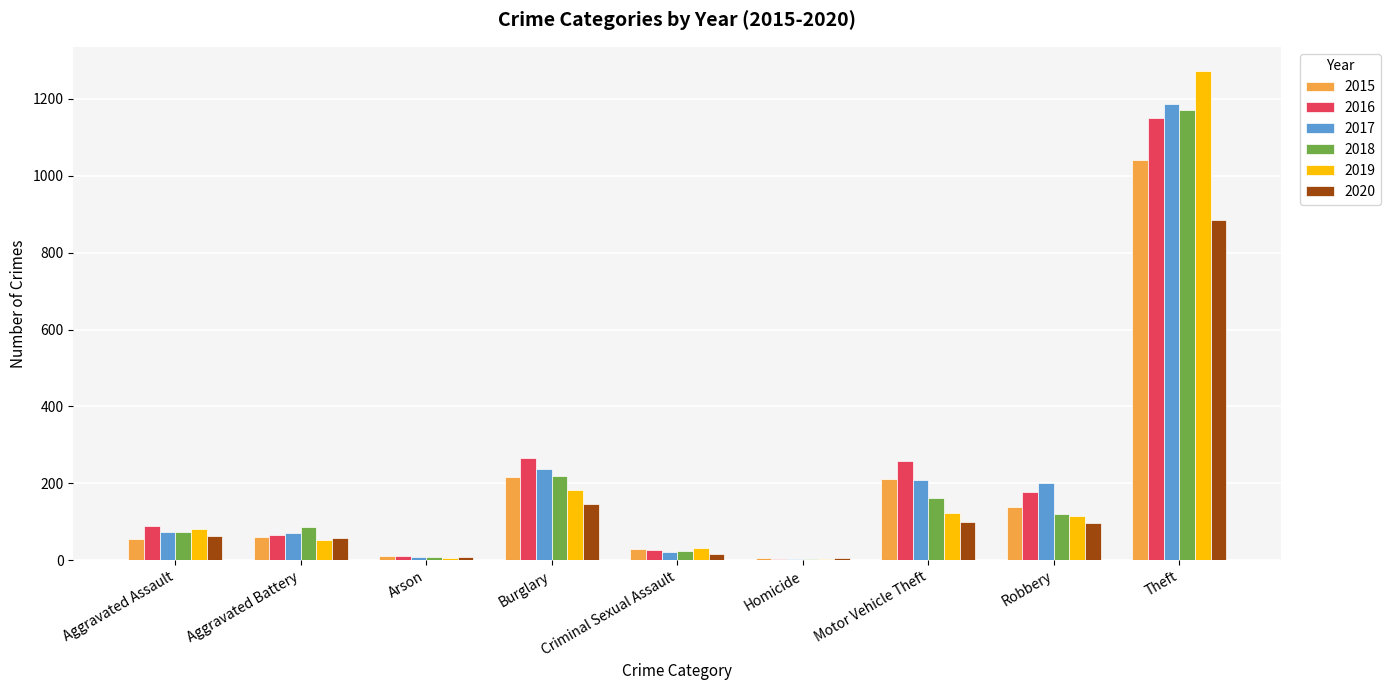

At which category is the sum across all series the highest?

Theft